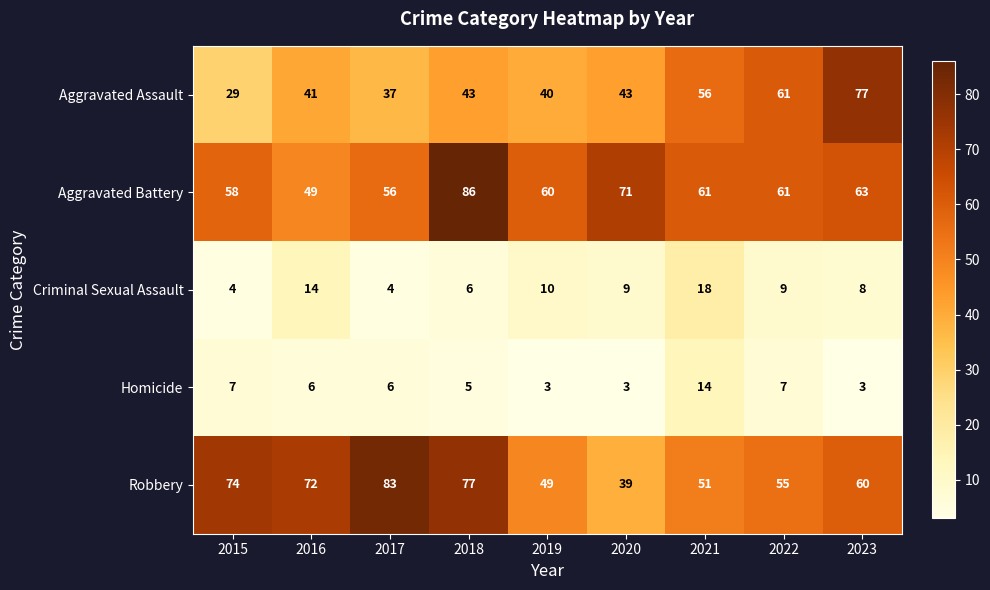

The Homicide series shows 22 at 2021. True or false?

False